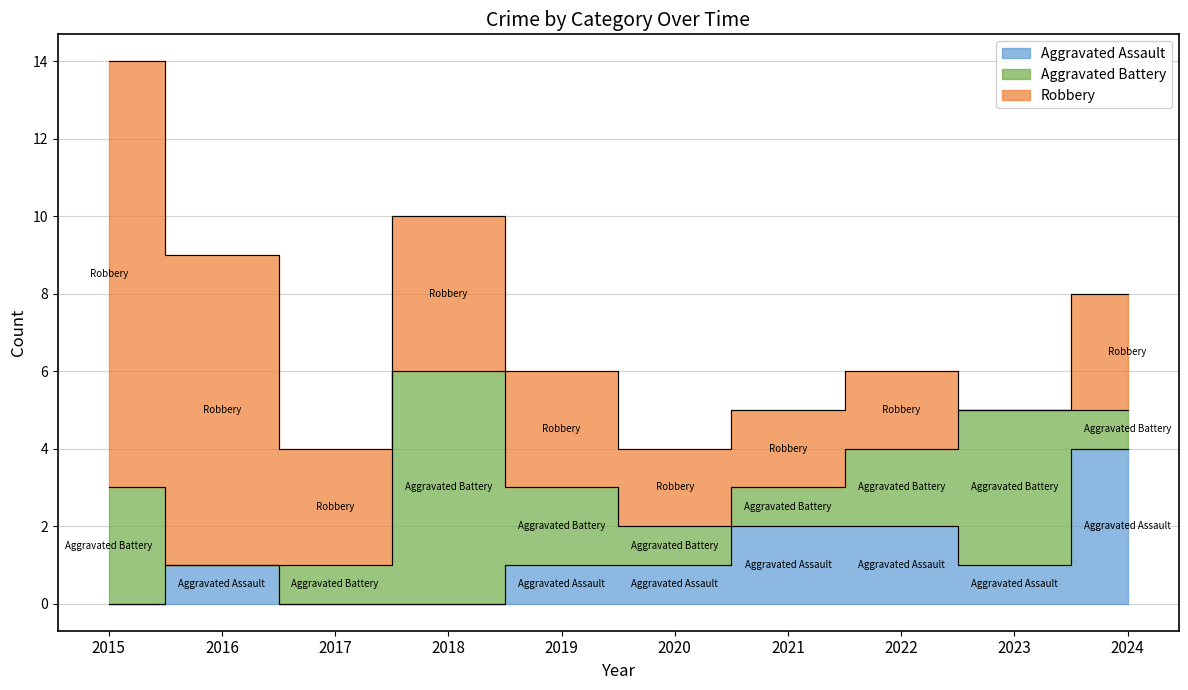

True or false: Aggravated Assault and Robbery cross at least once.

False